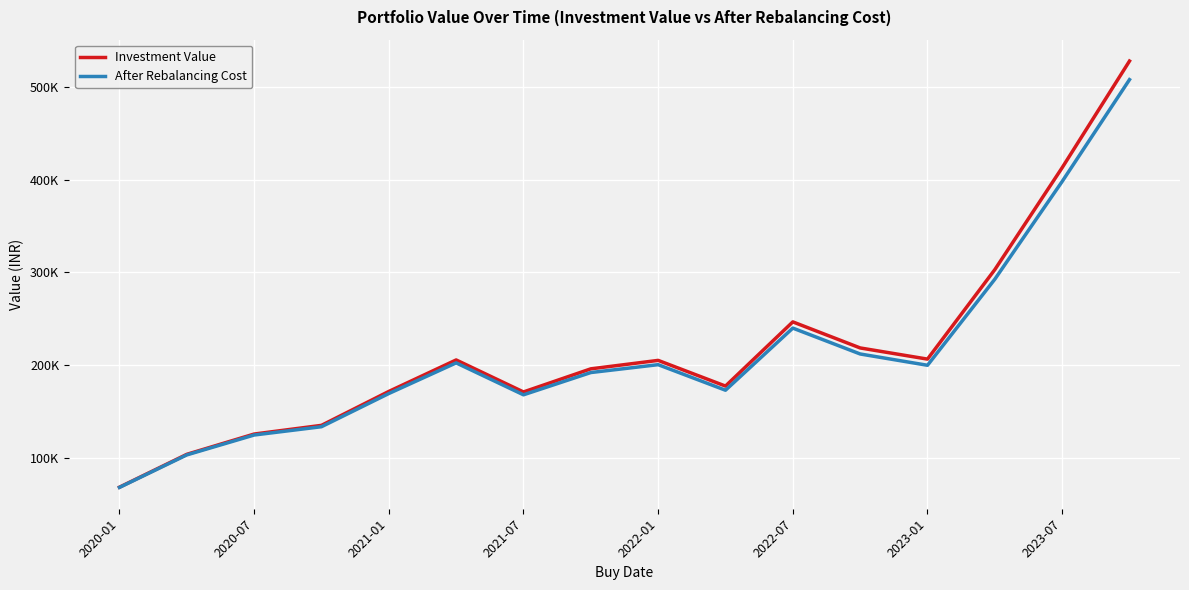

Reading right to left, extract all data points from this chart.

Investment Value: 527809.9	412797.7	302834.0	206306.0	218354.4	246457.7	177217.6	204930.7	195809.2	170879.2	205395.7	171435.2	134850.8	125469.3	103597.5	68158.0
After Rebalancing Cost: 507770.4	397913.2	292486.8	199649.3	211843.5	239745.4	172754.2	200307.0	191821.3	167807.5	202237.1	169182.9	133385.8	124427.3	102981.5	67908.0